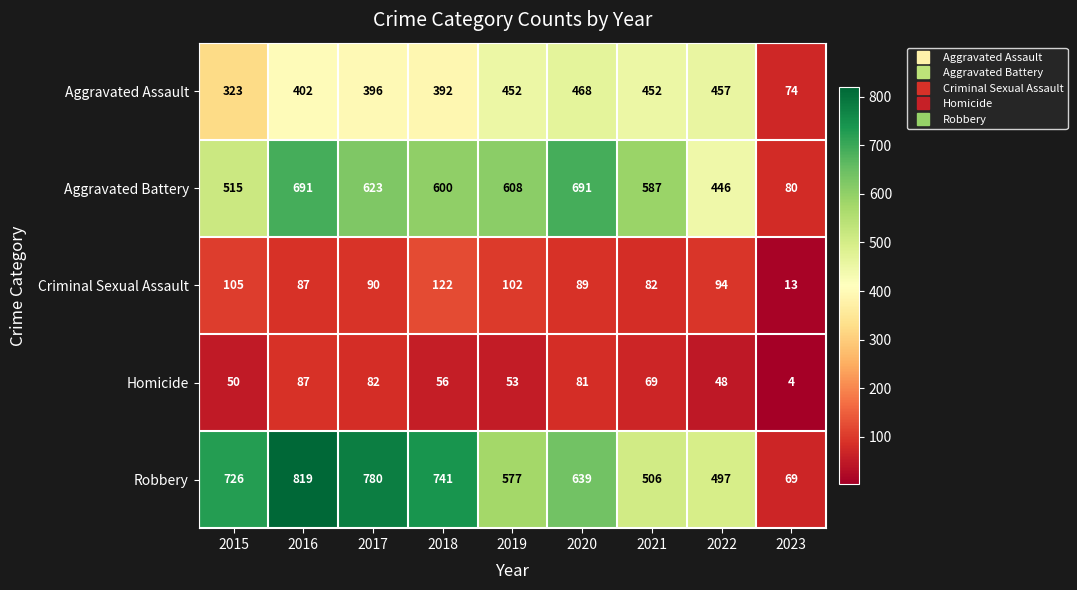

Count the number of categories in the chart.

9